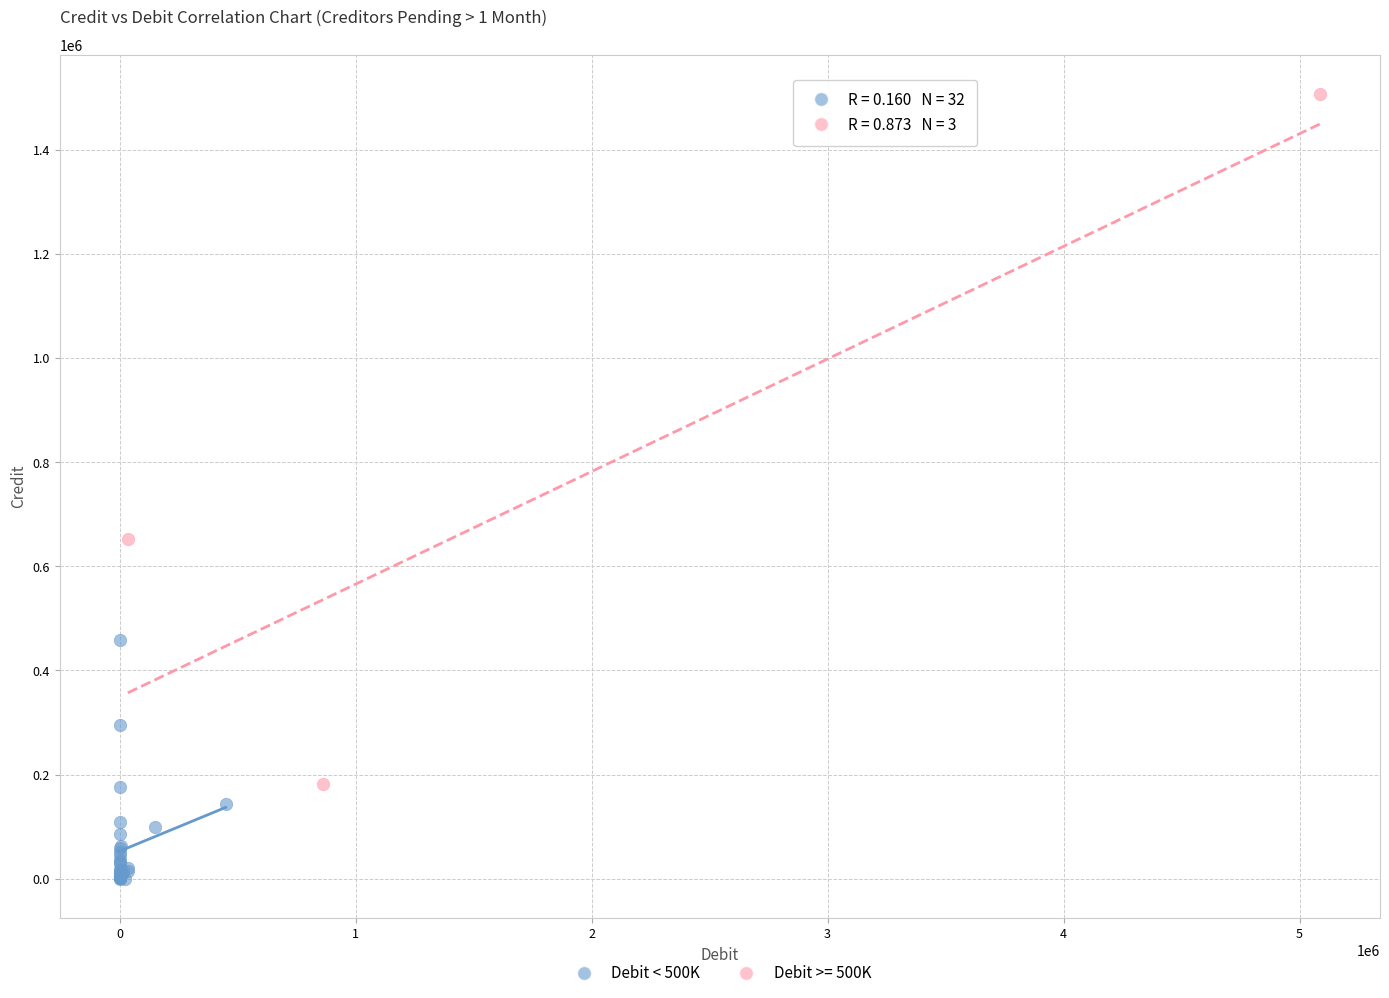

Which series reaches the maximum Y coordinate?

Debit >= 500K